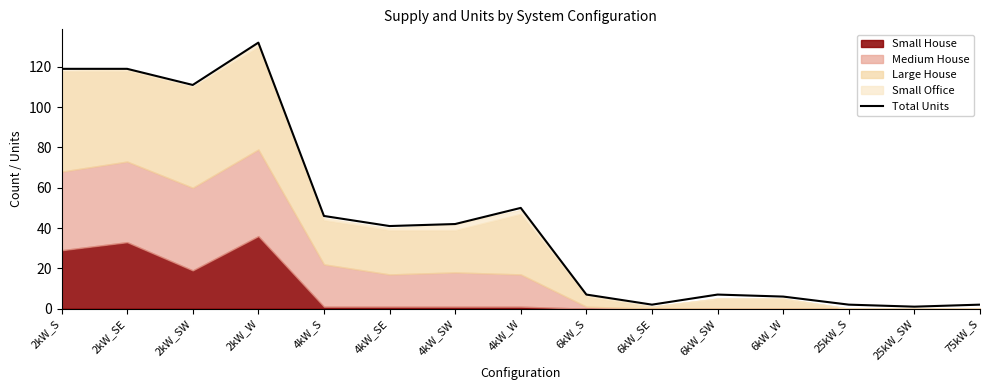

True or false: the data shows 16 at 4kW_SW.

False